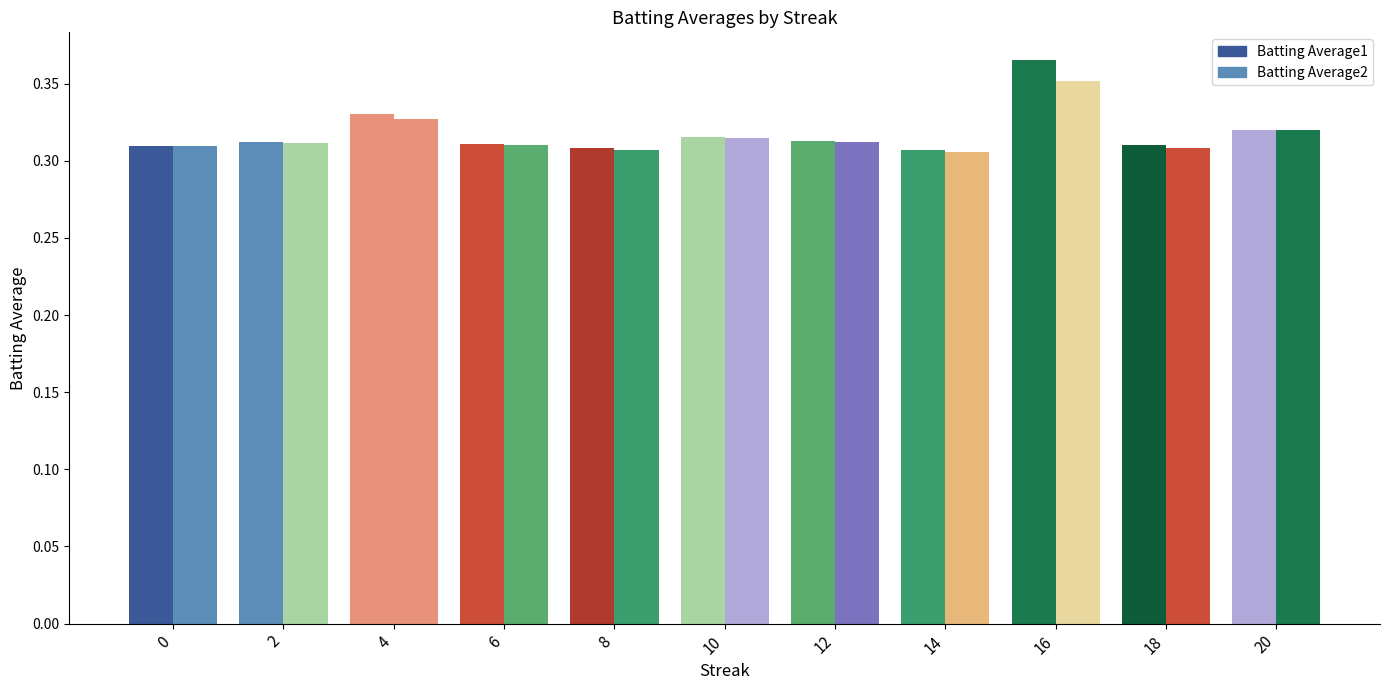

Rank the series by their maximum value, from lowest to highest.

Batting Average2, Batting Average1